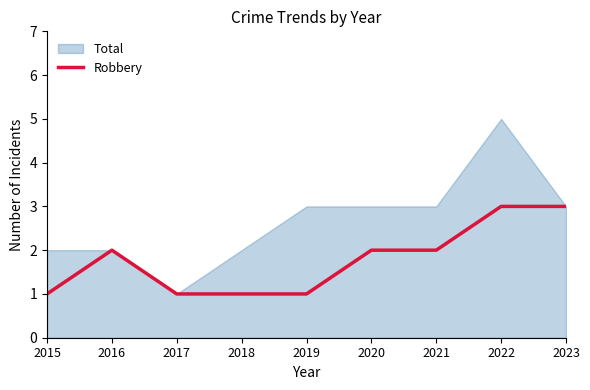

At which category does the data reach its first local peak?

2016